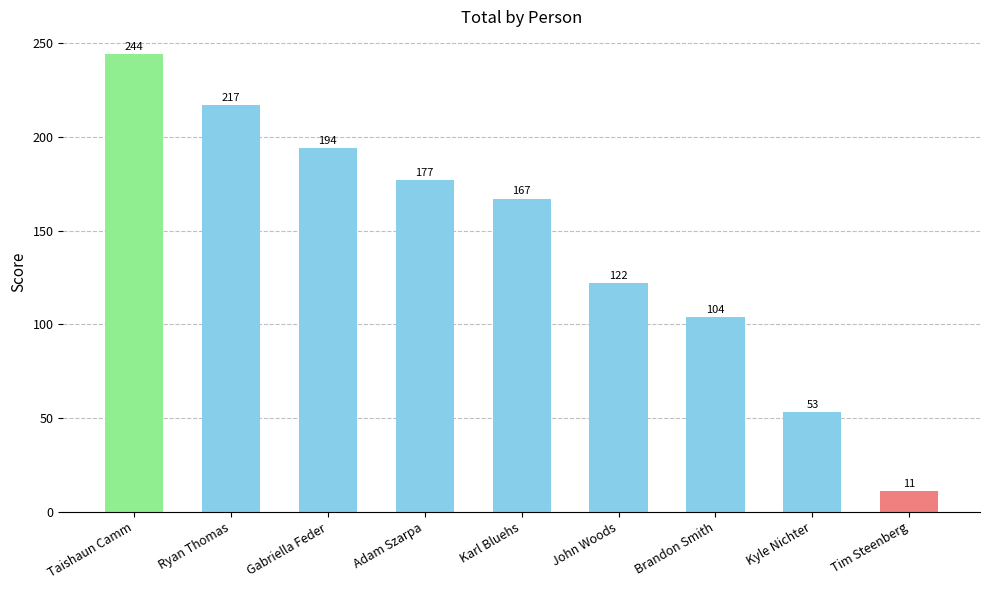

Reading left to right, extract all data points from this chart.

244	217	194	177	167	122	104	53	11